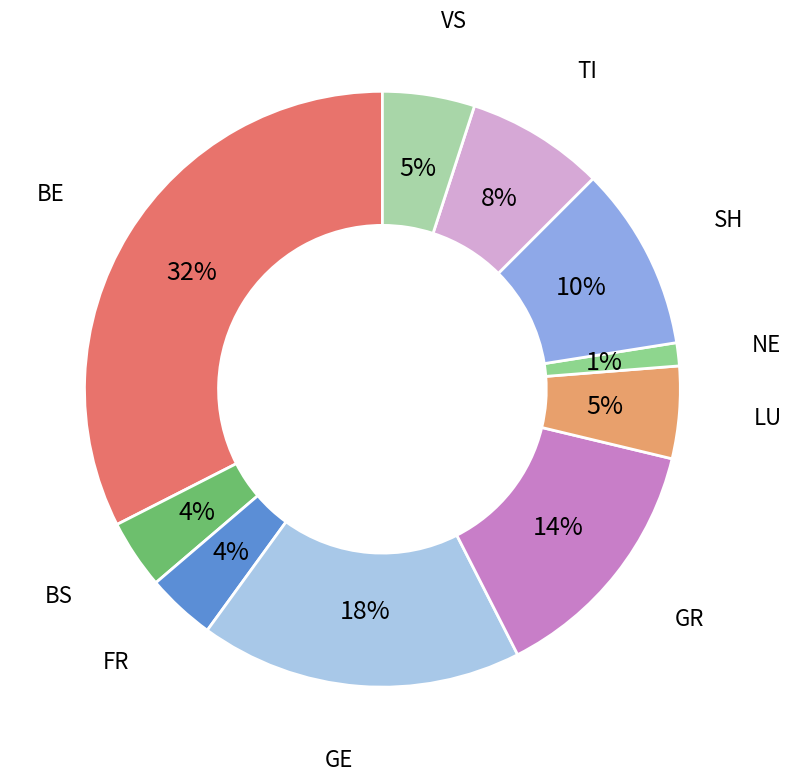

True or false: SH accounts for 17% of the total.

False